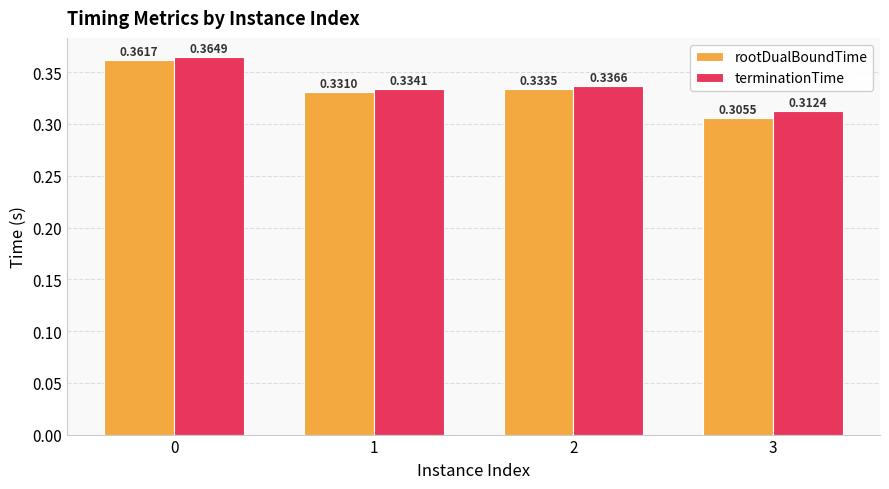

At 3, list the series in order from largest to smallest.

terminationTime, rootDualBoundTime